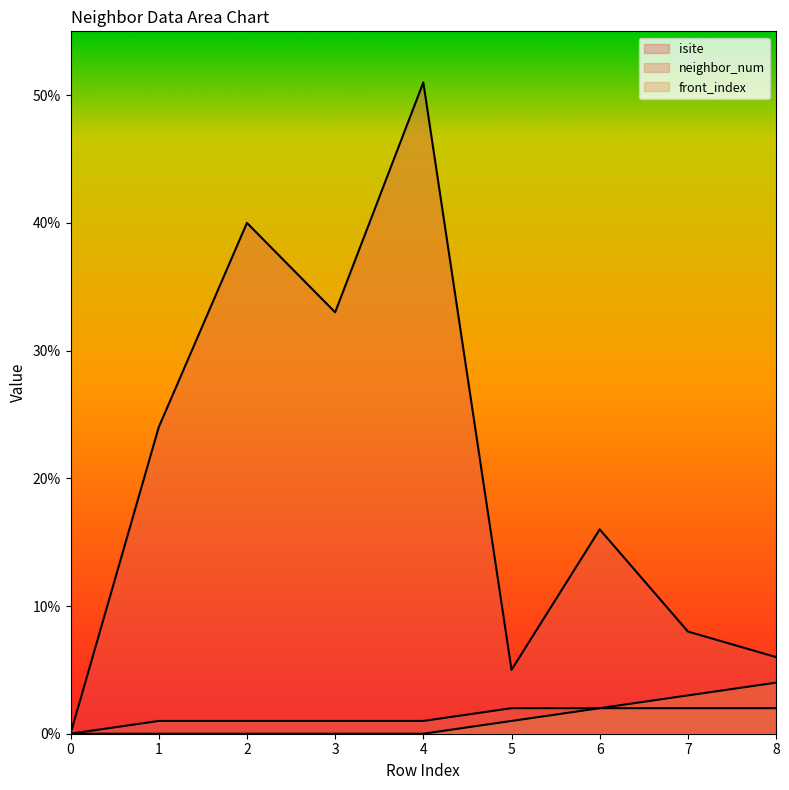

How many data points in neighbor_num are less than 1?

1